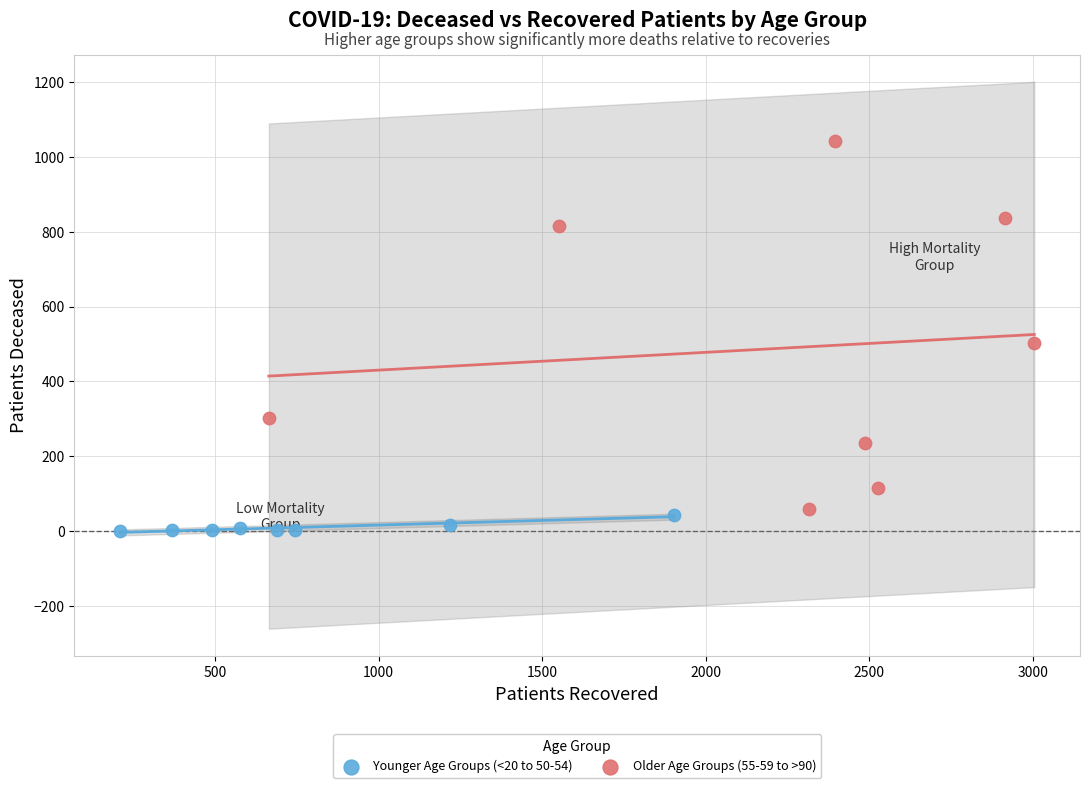

Which series has the largest Y range (max minus min)?

Older Age Groups (55-59 to >90)